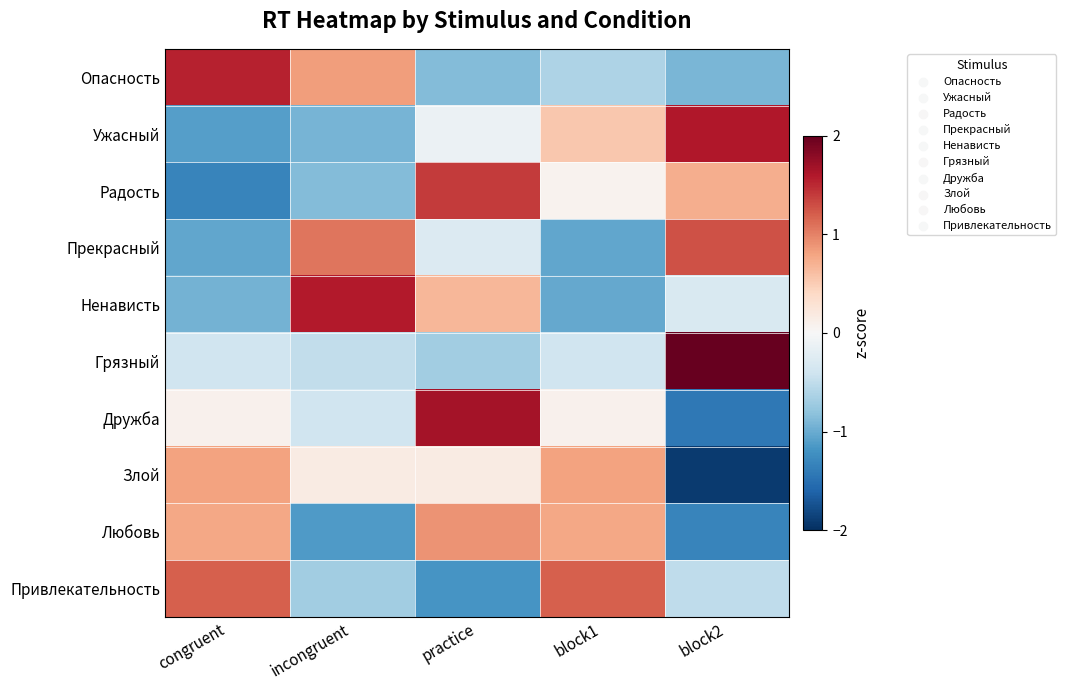

Between block2 and block1, which is larger?

block1